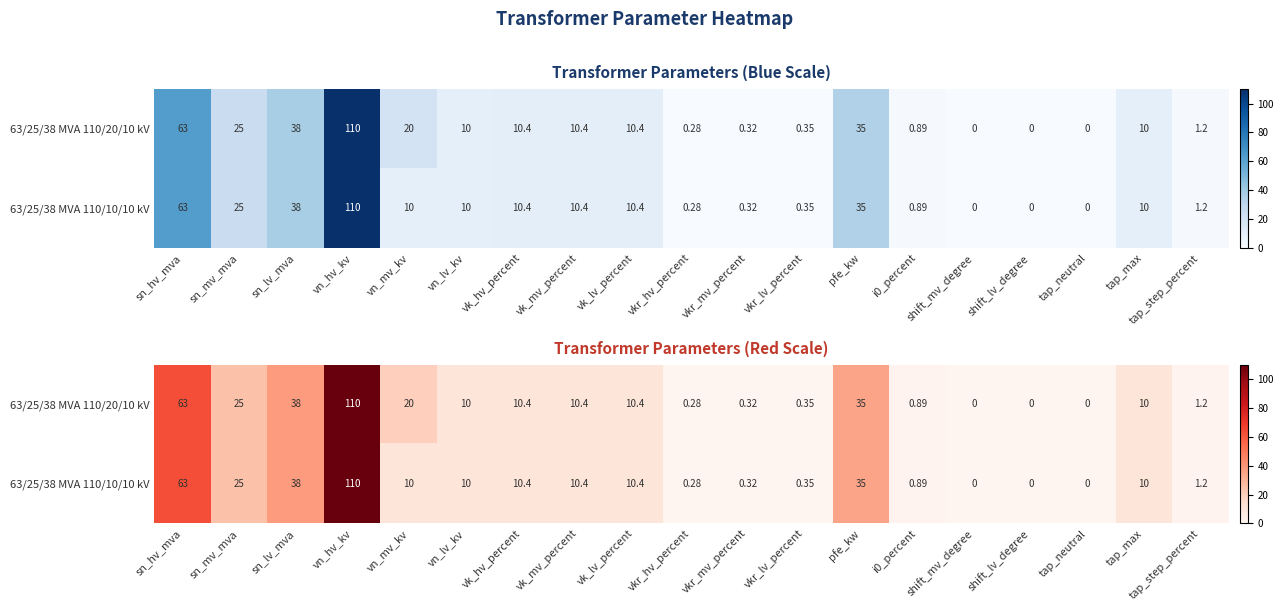

At how many categories does at least one series exceed 53?

2